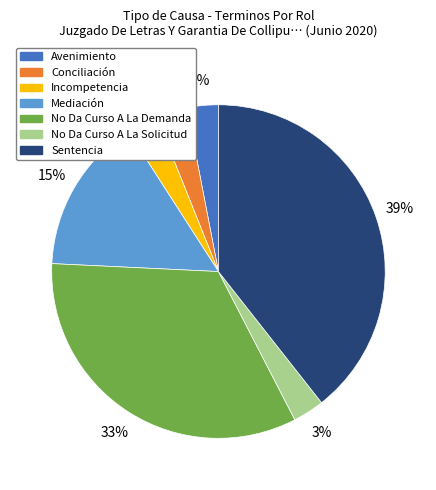

Which slice is the largest?

Sentencia